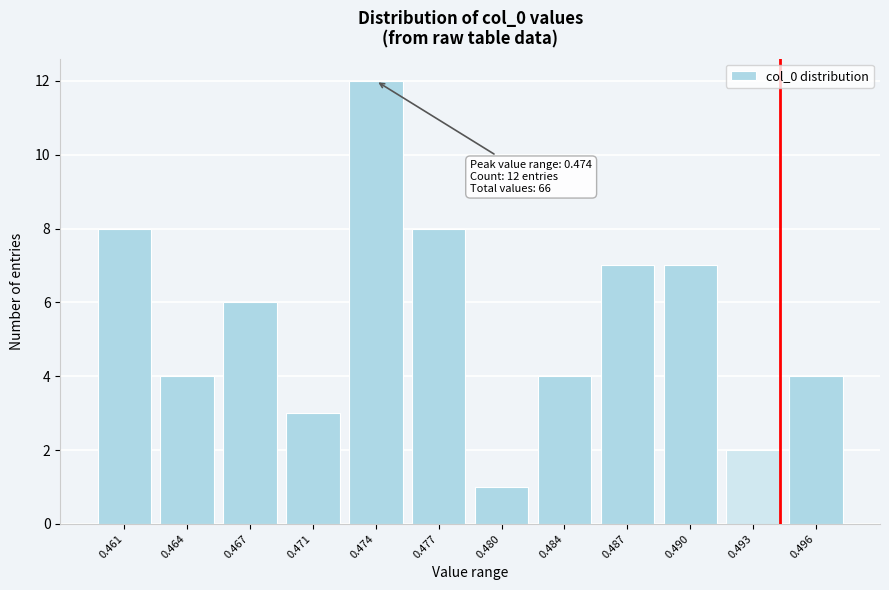

Reading left to right, extract all data points from this chart.

0.461=8	0.464=4	0.467=6	0.471=3	0.474=12	0.477=8	0.480=1	0.484=4	0.487=7	0.490=7	0.493=2	0.496=4